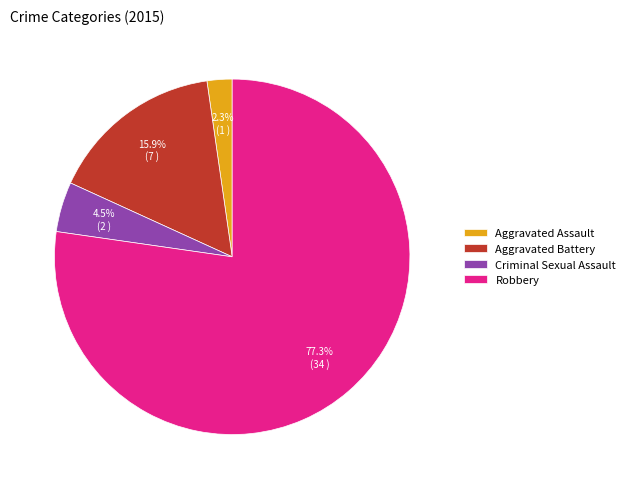

Which slice is the largest?

Robbery